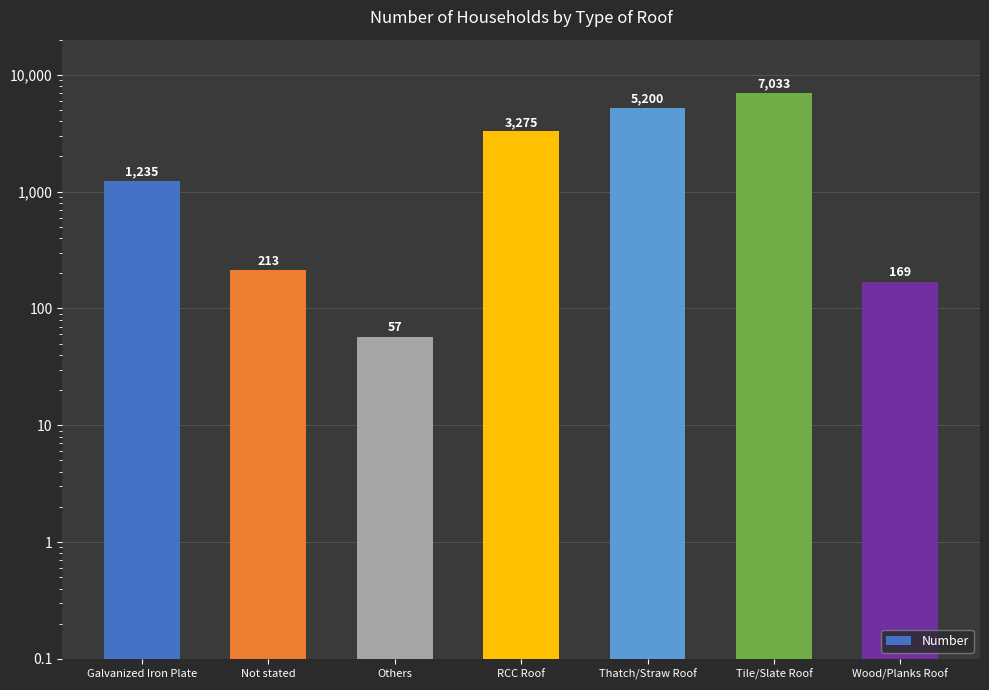

Which category has the highest value across all series?

Tile/Slate Roof